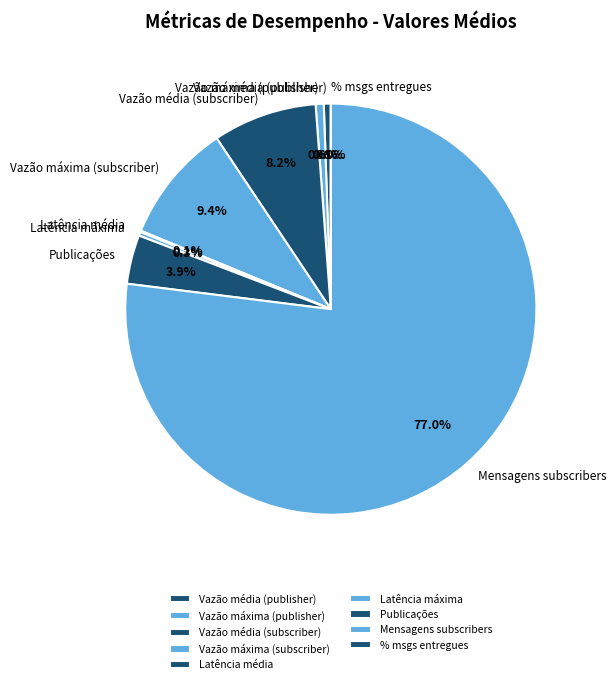

What is the ratio of the value at Vazão máxima (publisher) to the value at Latência máxima?

2.1